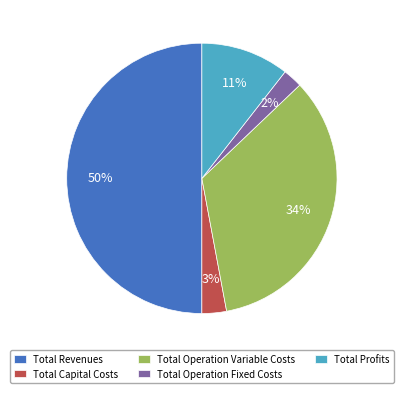

Is it true that Total Profits is 22% of the pie?

False